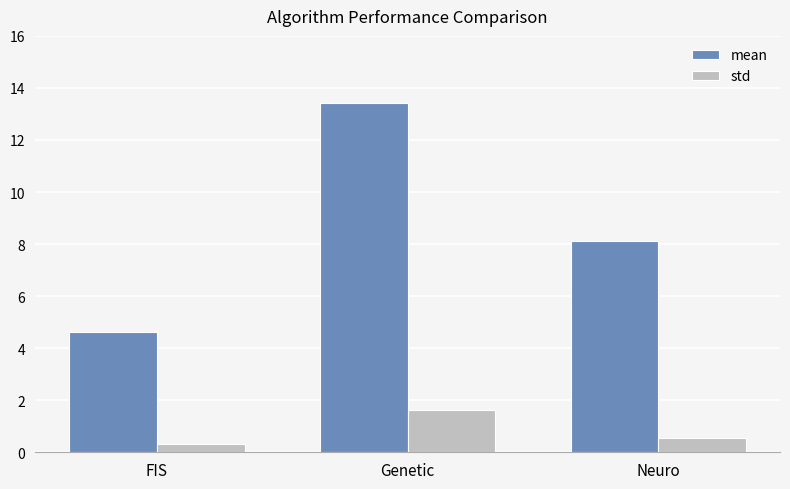

Which series has the largest total across all categories?

mean